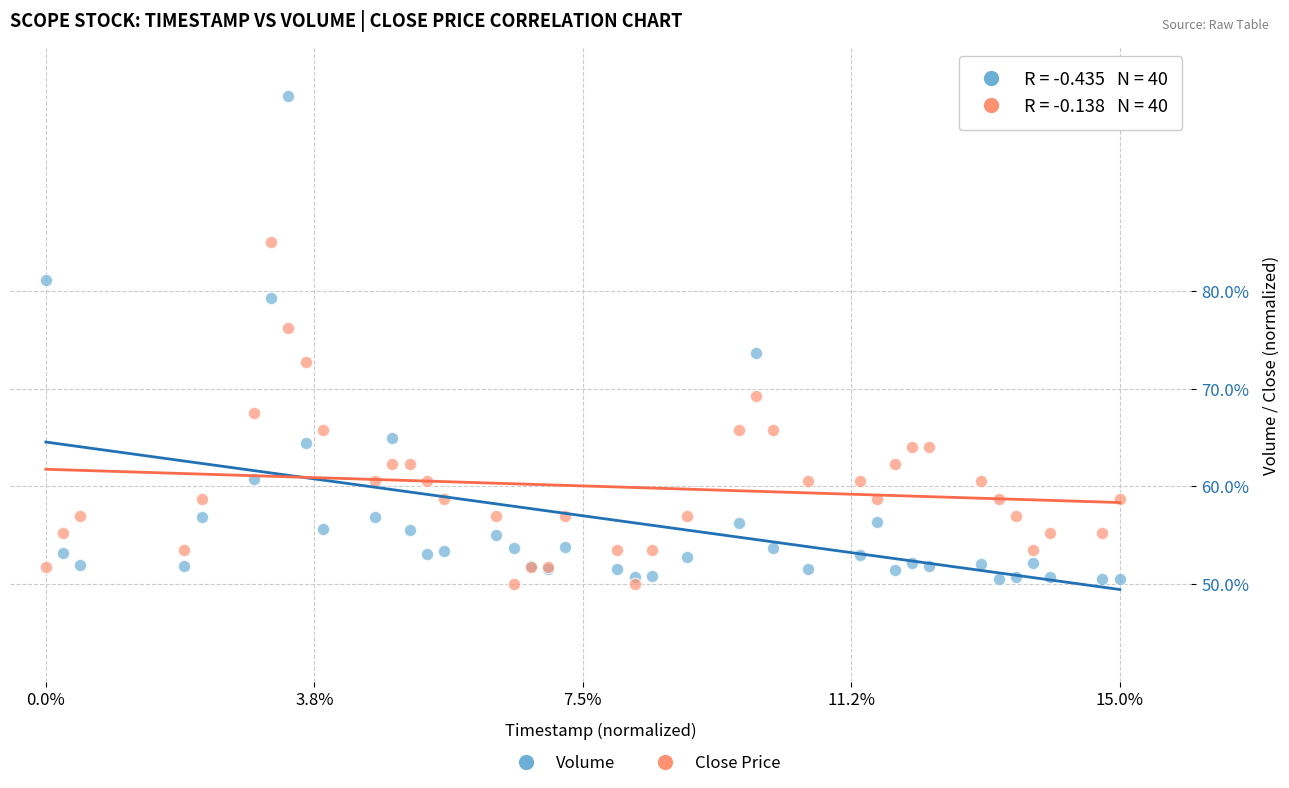

What is the X range (max minus min) for the scatter plot?

15.0